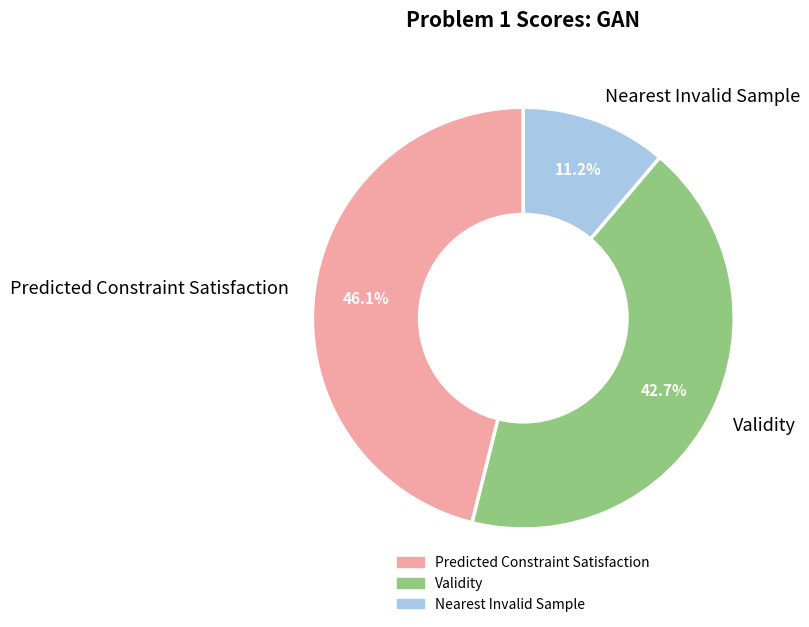

What is the total percentage of Validity and Nearest Invalid Sample?

53.9%